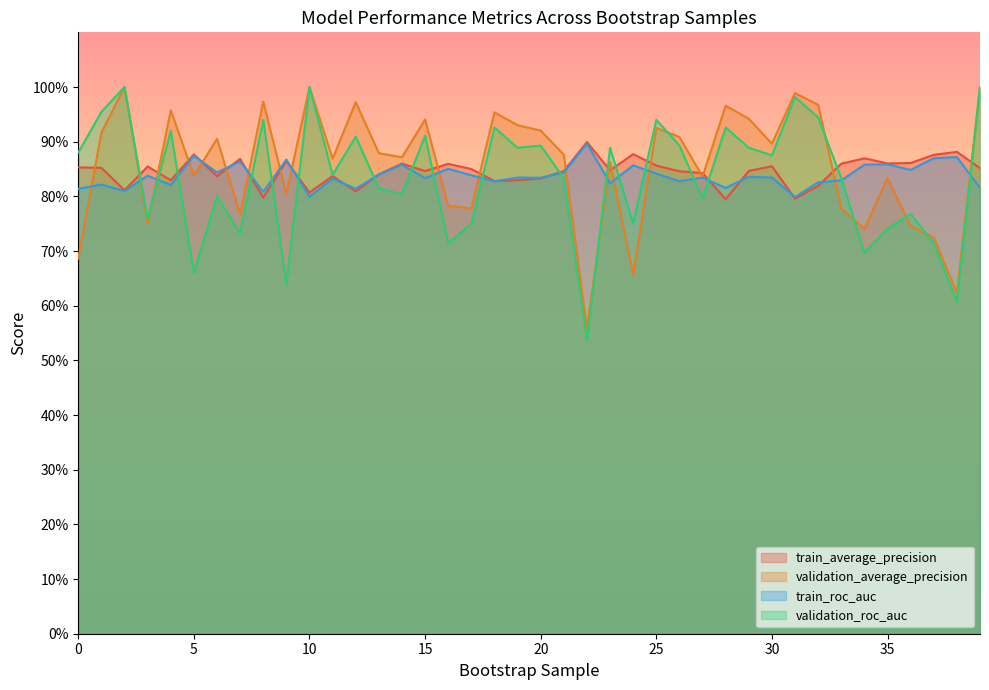

True or false: validation_roc_auc and train_average_precision cross at least once.

True